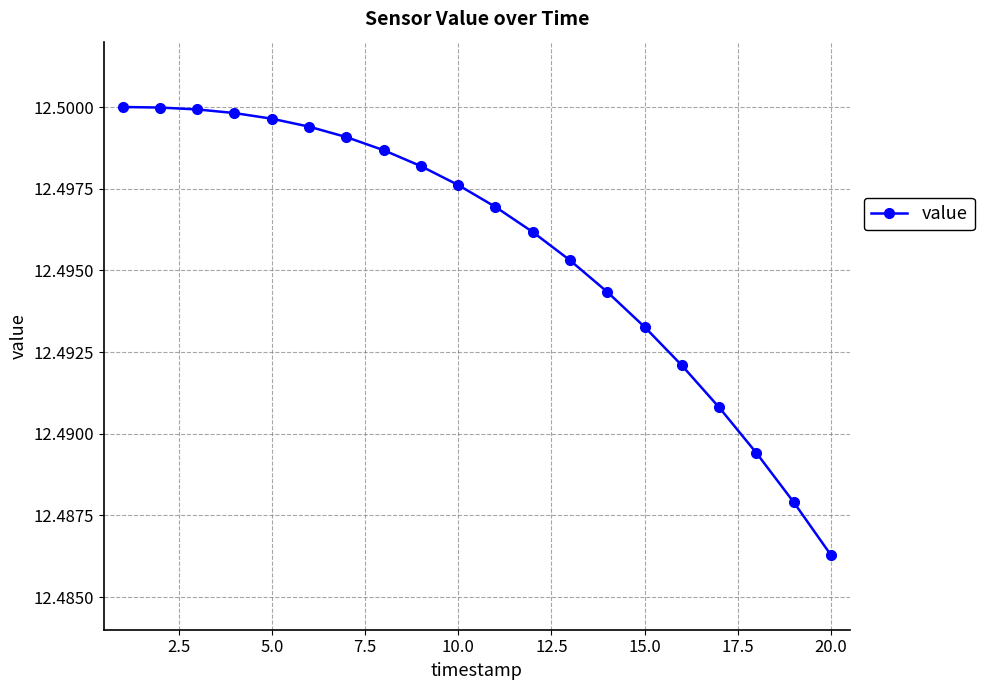

What is the sum of all values?

249.9